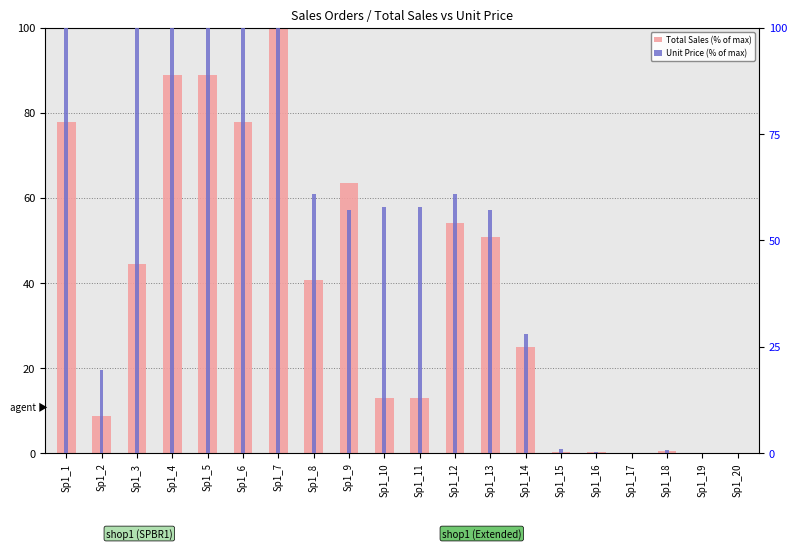

Which series changed the most between Sp1_17 and Sp1_19?

Total Sales (% of max)